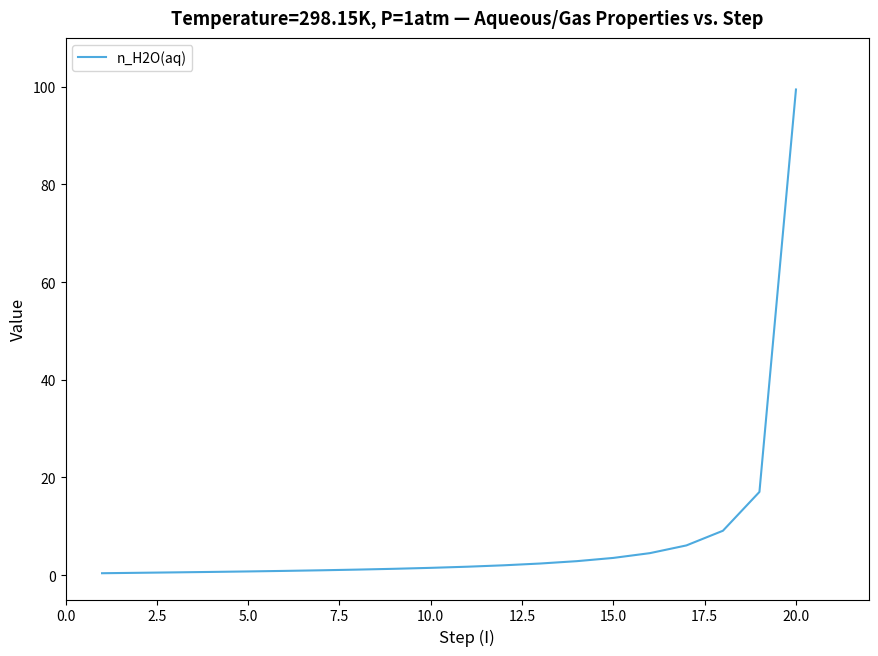

What is the maximum value shown in the chart?

99.4